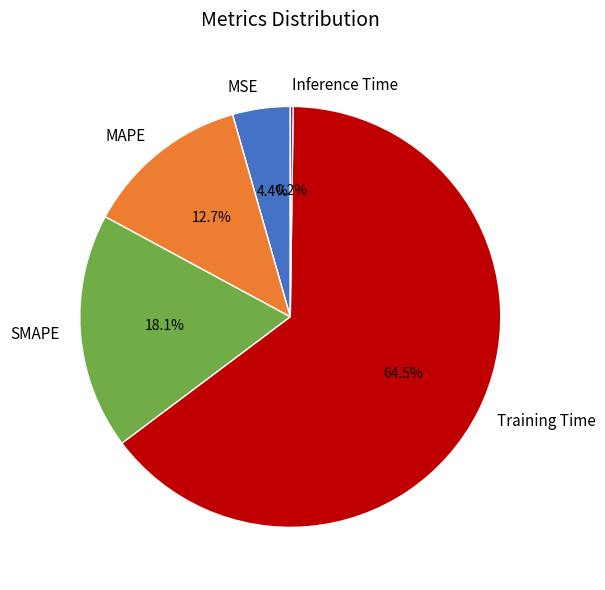

Which has a higher value, SMAPE or MAPE?

SMAPE